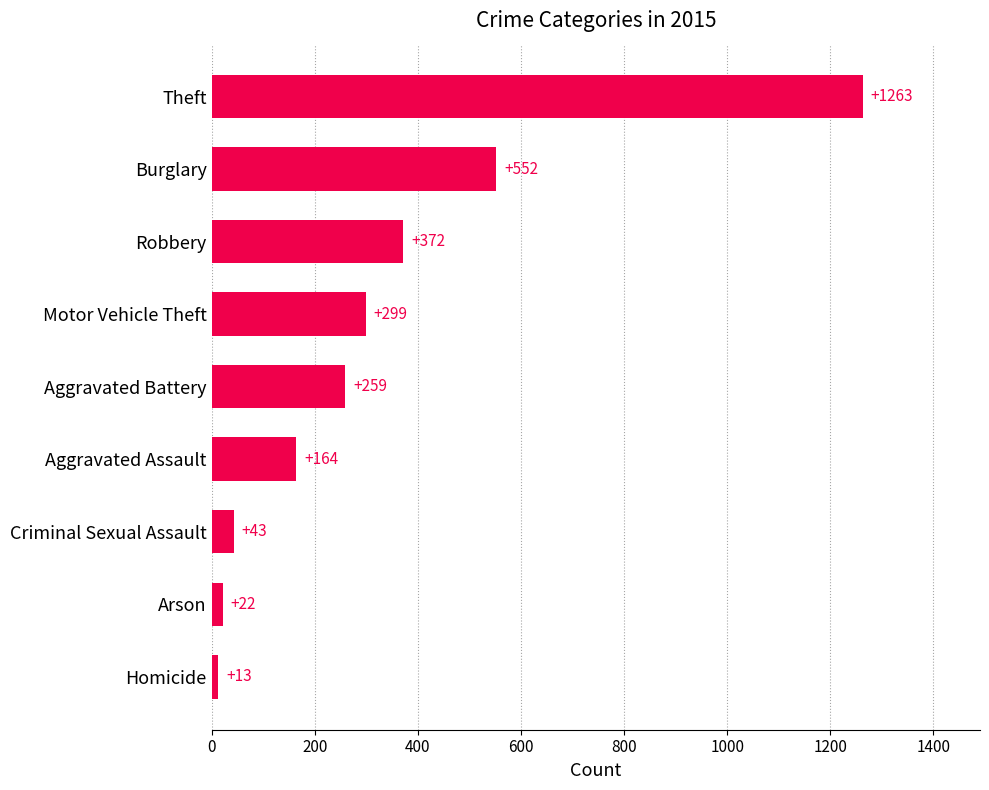

Where is the data nearest to the value 638?

Burglary